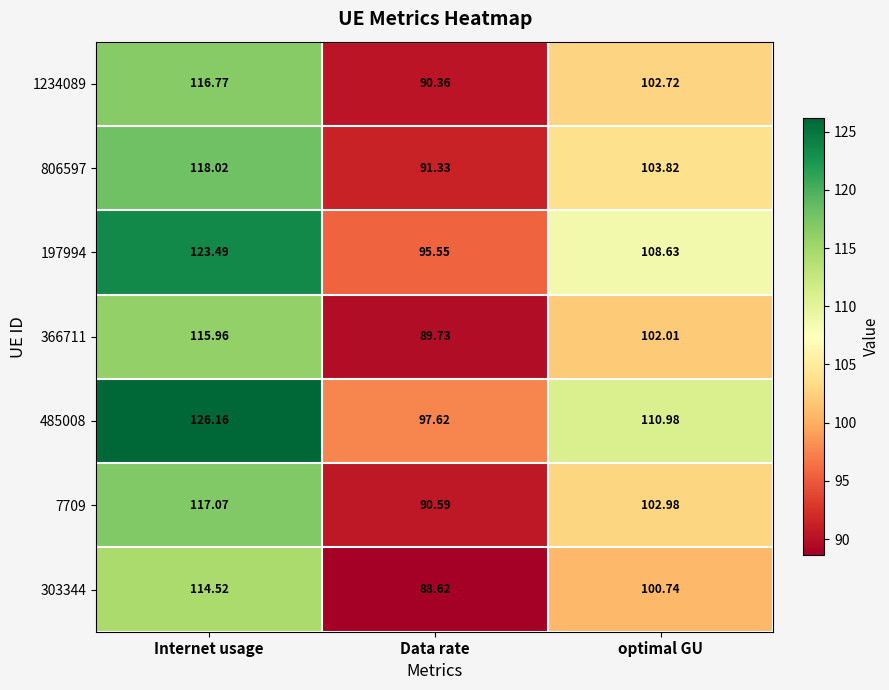

At which label does 806597 first exceed 103?

Internet usage